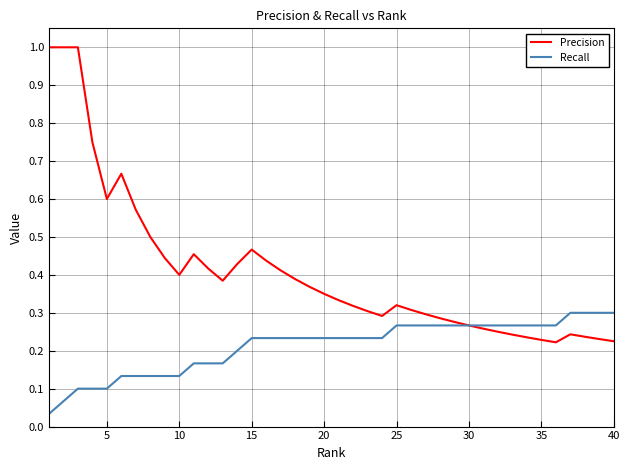

What are all the series names shown in the legend?

Precision, Recall